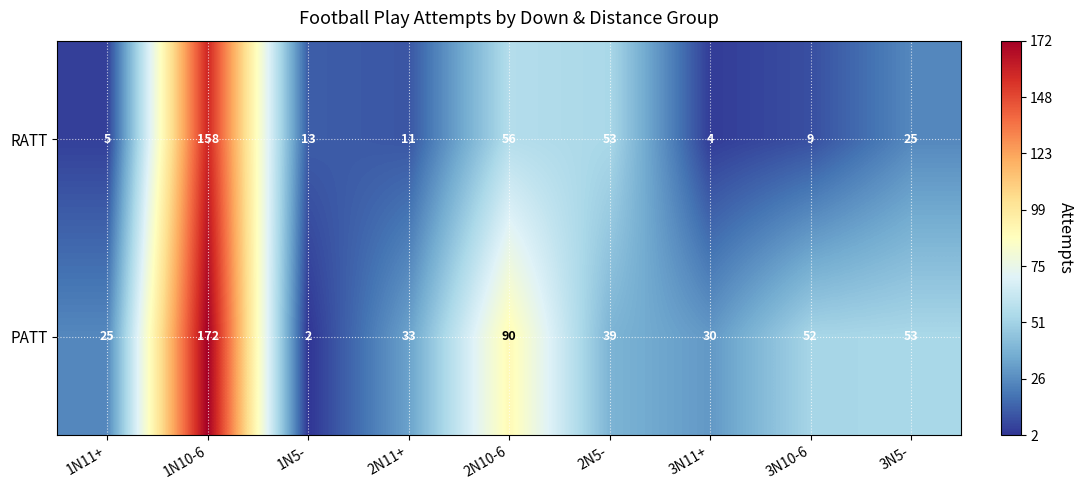

Reading left to right, what are all the values shown in this chart?

RATT: 1N11+=5	1N10-6=158	1N5-=13	2N11+=11	2N10-6=56	2N5-=53	3N11+=4	3N10-6=9	3N5-=25
PATT: 1N11+=25	1N10-6=172	1N5-=2	2N11+=33	2N10-6=90	2N5-=39	3N11+=30	3N10-6=52	3N5-=53